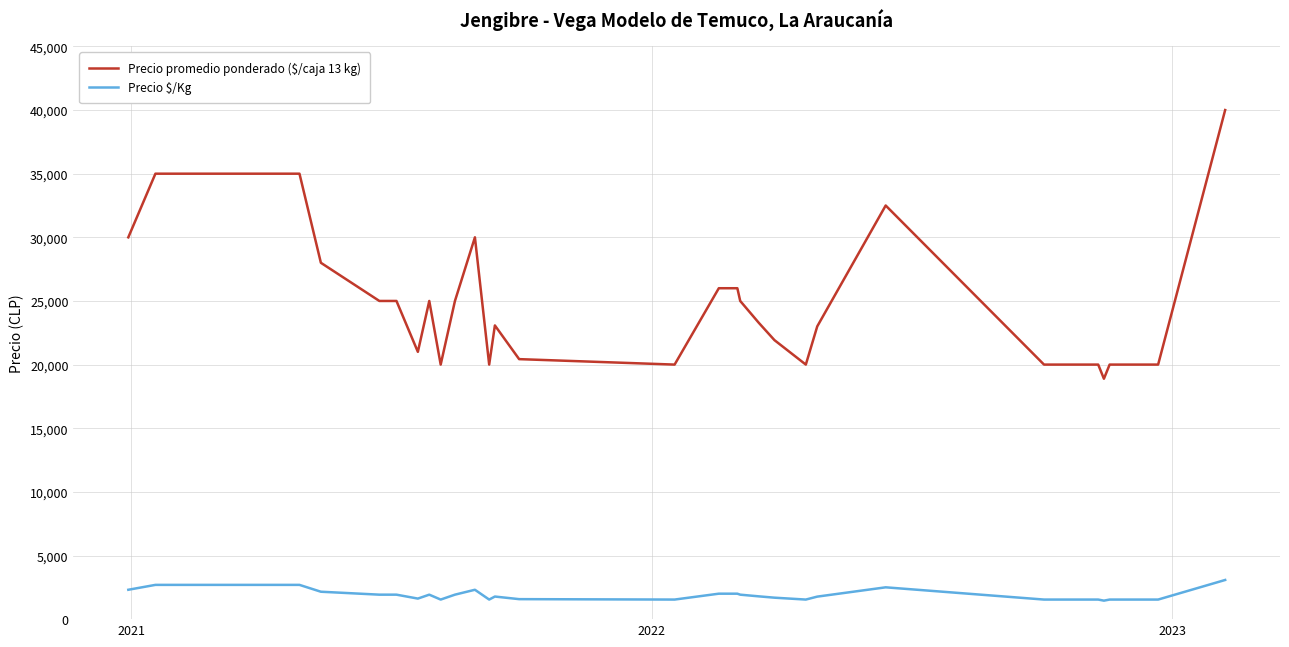

Rank the series by their maximum value, from lowest to highest.

Precio $/Kg, Precio promedio ponderado ($/caja 13 kg)